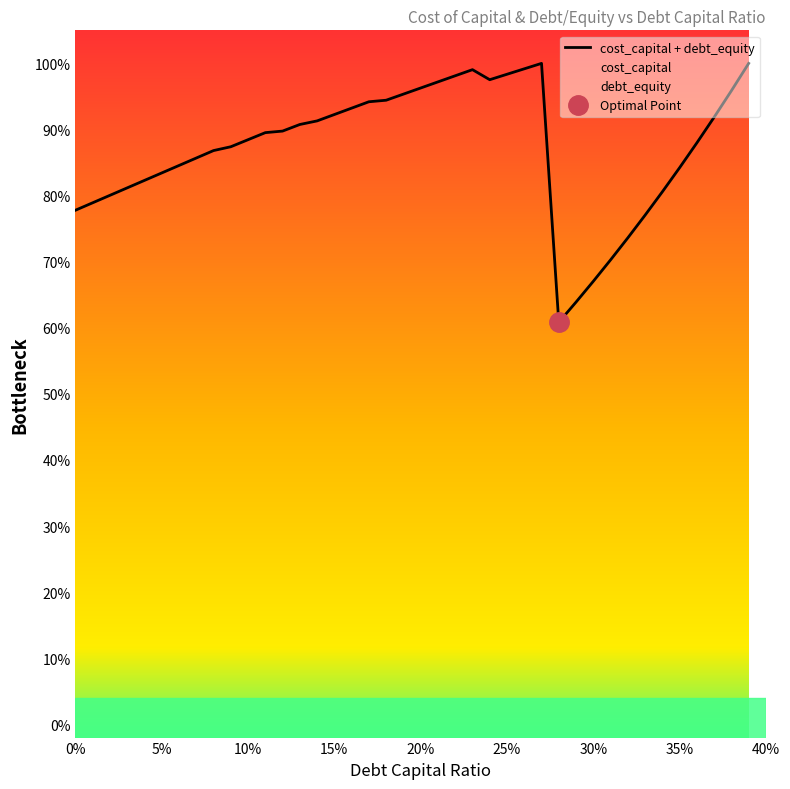

What is the value of the 19th point from the left?

0.9